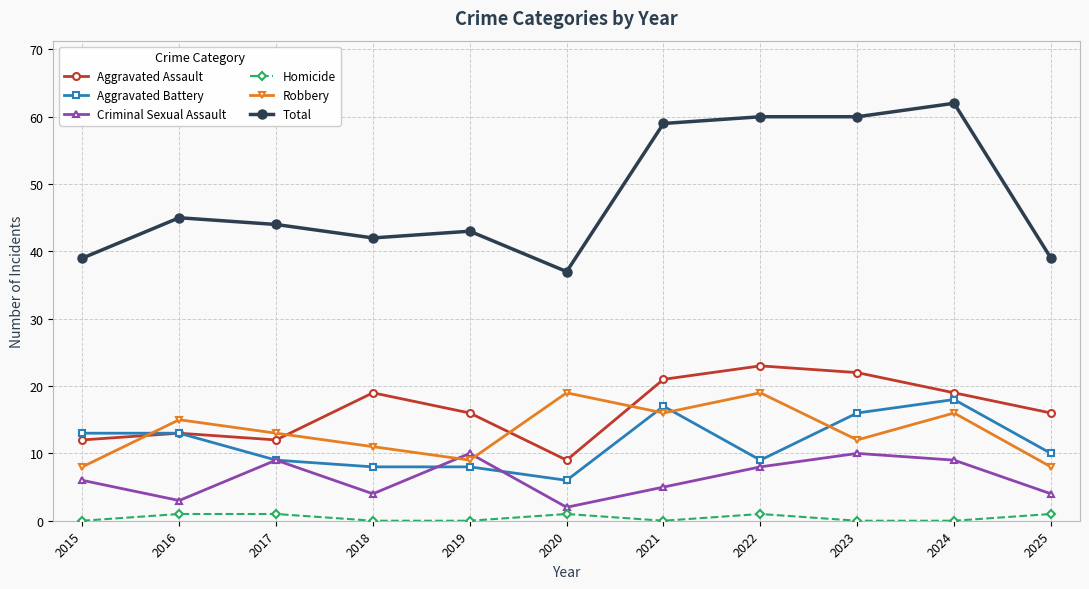

Between which two adjacent categories do Robbery and Aggravated Assault first intersect?

2015 and 2016